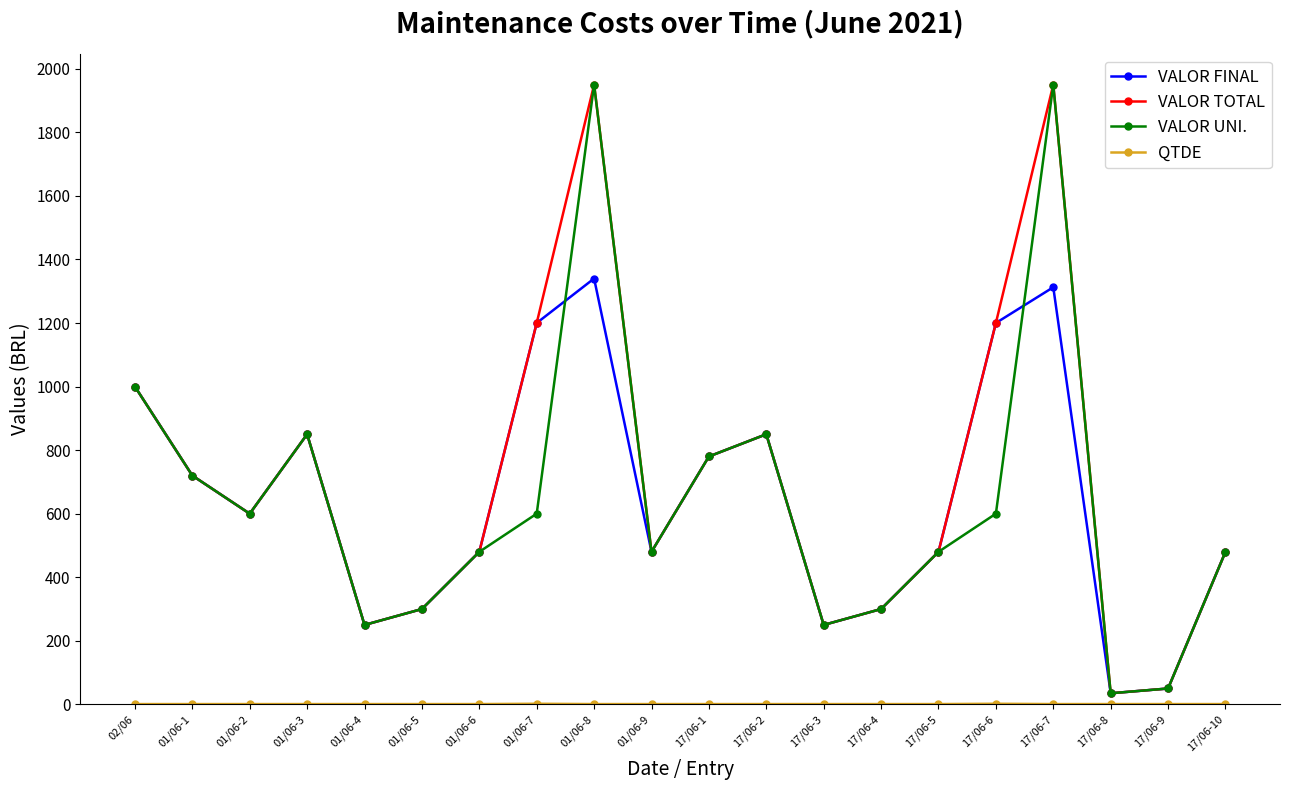

Does the chart have visible grid lines?

No